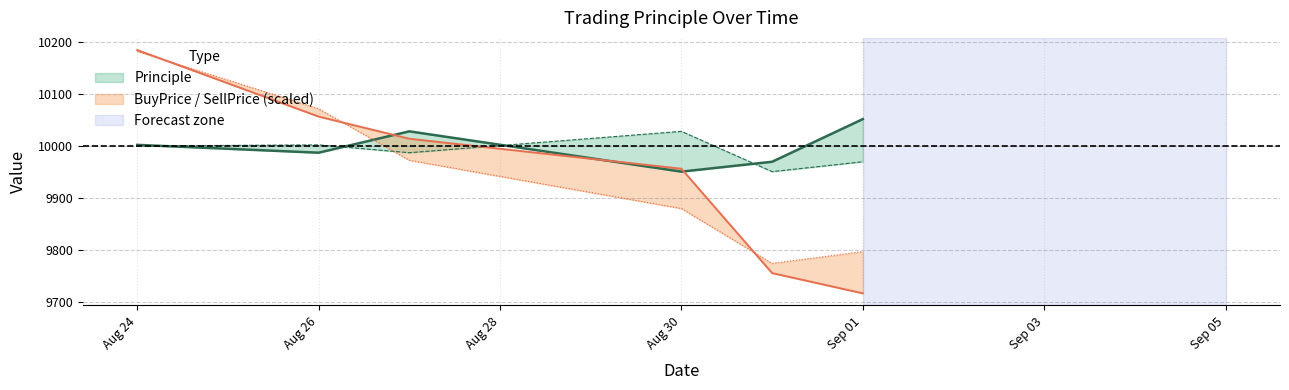

Which series changed the most between Aug 30 and Sep 01?

BuyPrice